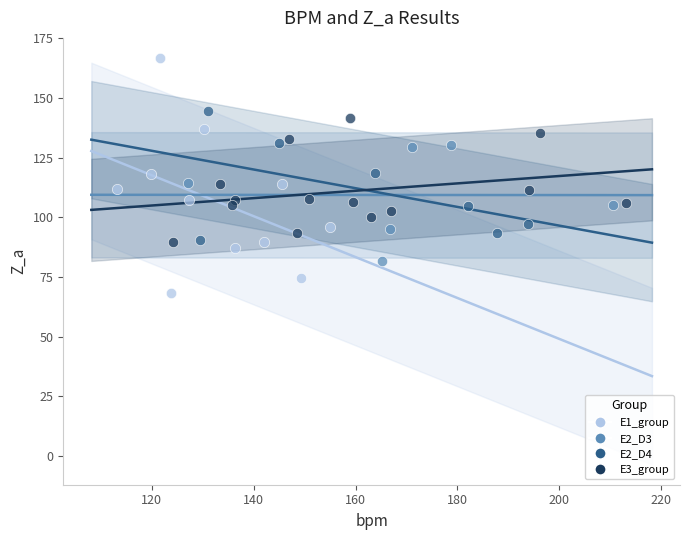

What are all the series names shown in the legend?

E1_group, E2_D3, E2_D4, E3_group